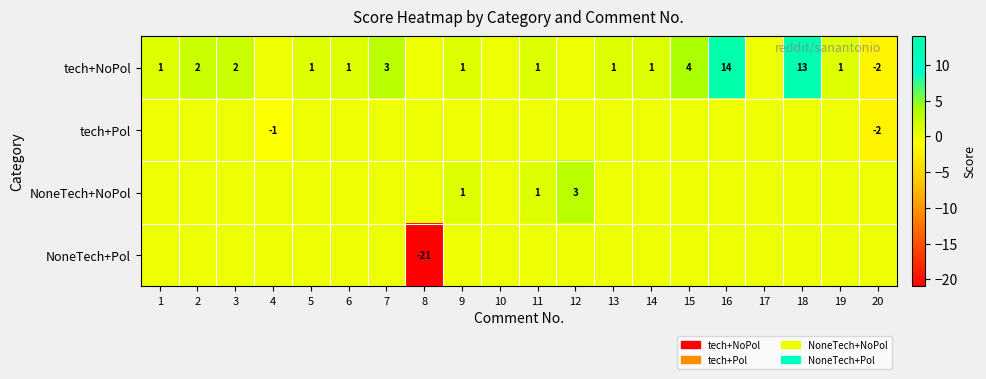

True or false: NoneTech+NoPol has a value of 1 at 9.

True